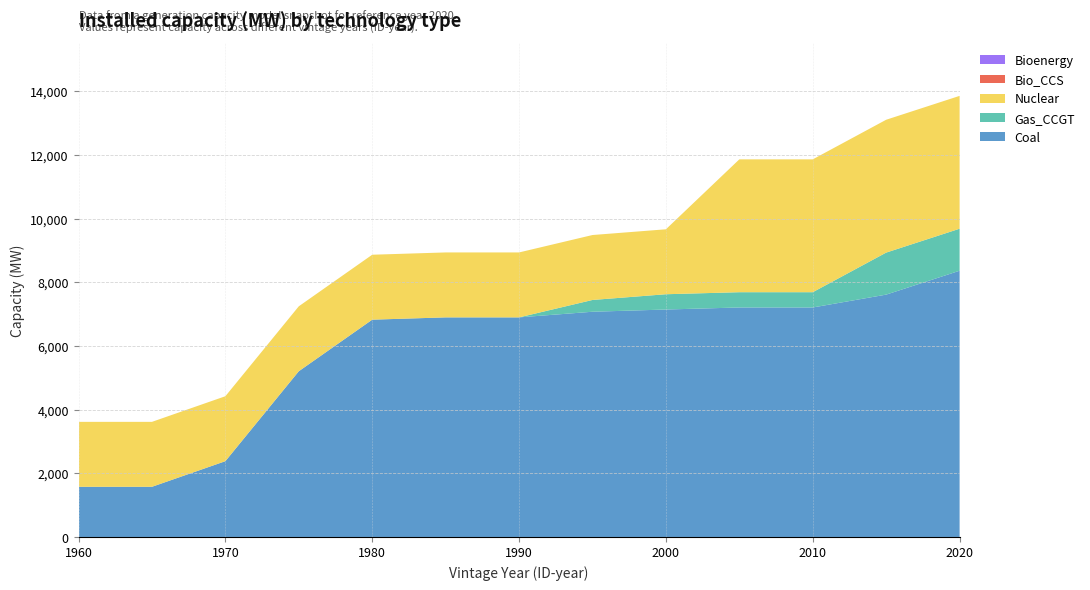

Reading left to right, extract all data points from this chart.

Coal: 1576	1576	2381	5206	6826	6898	6898	7075	7145	7209	7209	7613	8363
Gas_CCGT: 0	0	0	0	0	0	0	370	480	480	480	1320	1320
Nuclear: 2040	2040	2040	2040	2040	2040	2040	2040	2040	4173	4173	4173	4173
Bio_CCS: 0	0	0	0	0	0	0	0	0	0	0	0	0
Bioenergy: 0	0	0	0	0	0	0	0	0	0	0	0	0